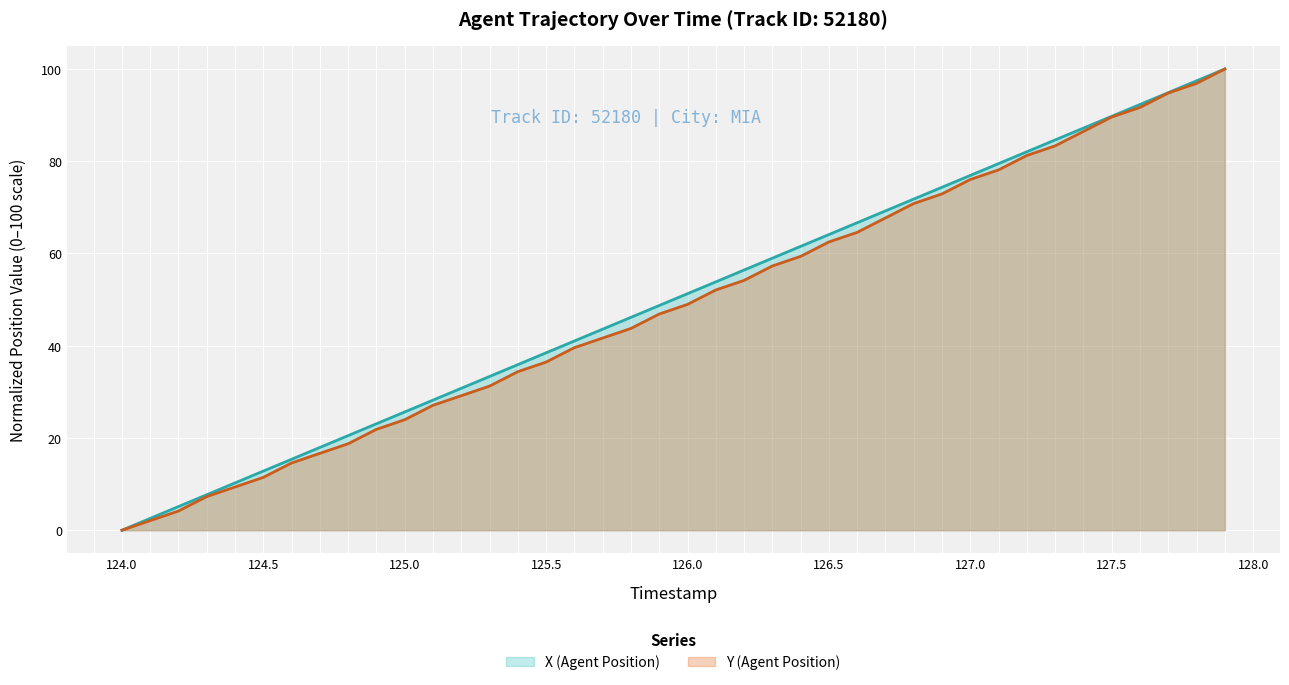

What is the maximum value shown in the chart?

100.0